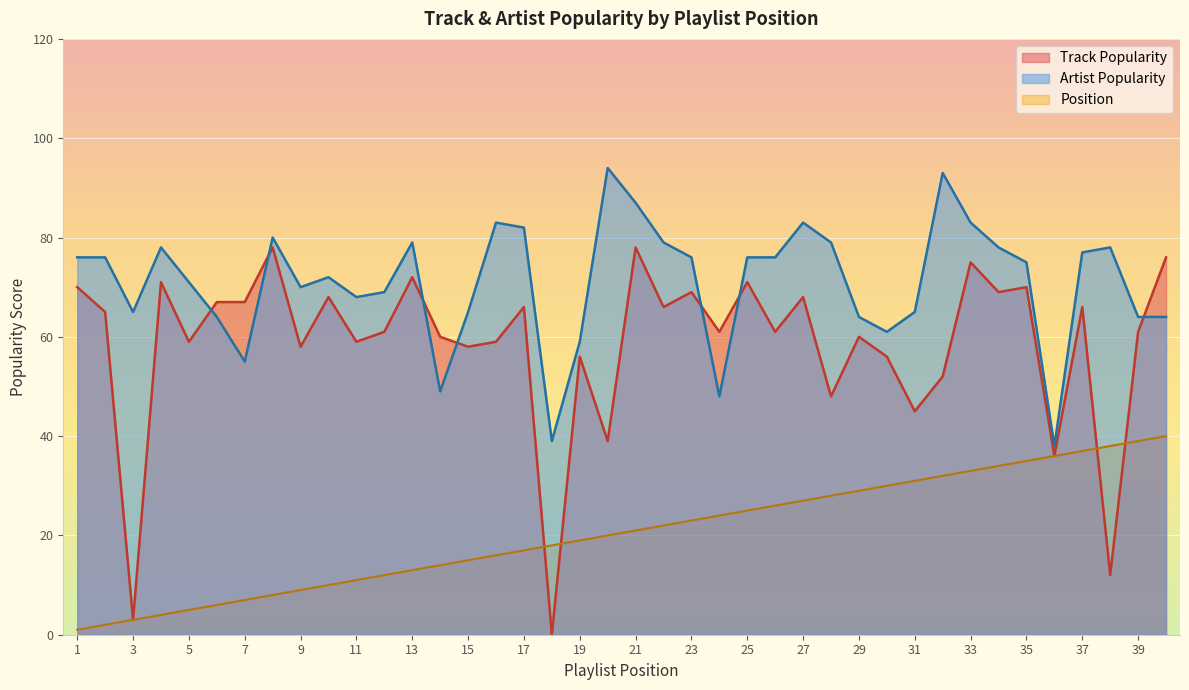

What is the average value of the Artist Popularity series?

71